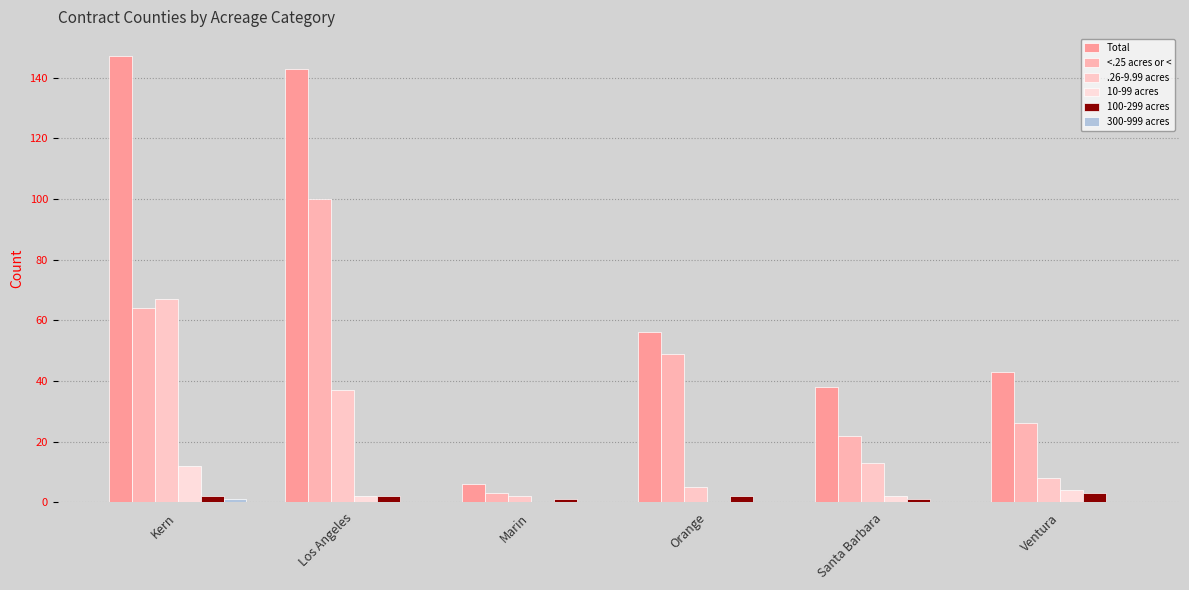

Count the 100-299 acres values in the range 1 to 2.

5